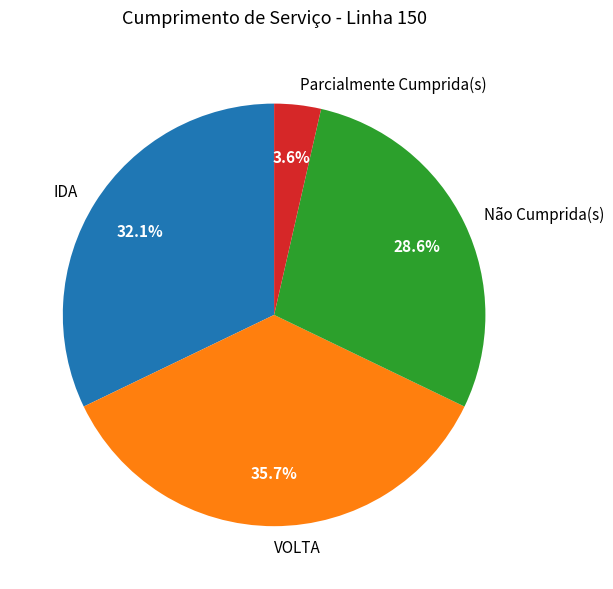

Rank the categories by value from lowest to highest.

Parcialmente Cumprida(s), Não Cumprida(s), IDA, VOLTA